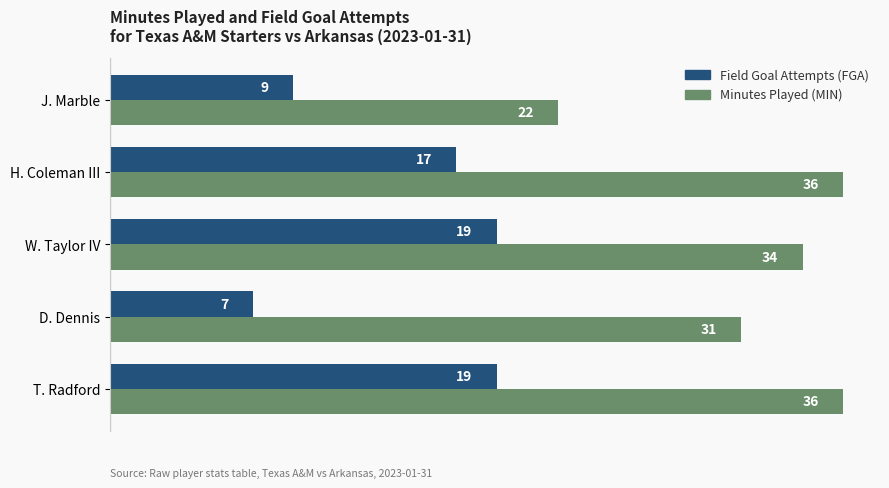

What is the spread (max minus min) of values at J. Marble?

13